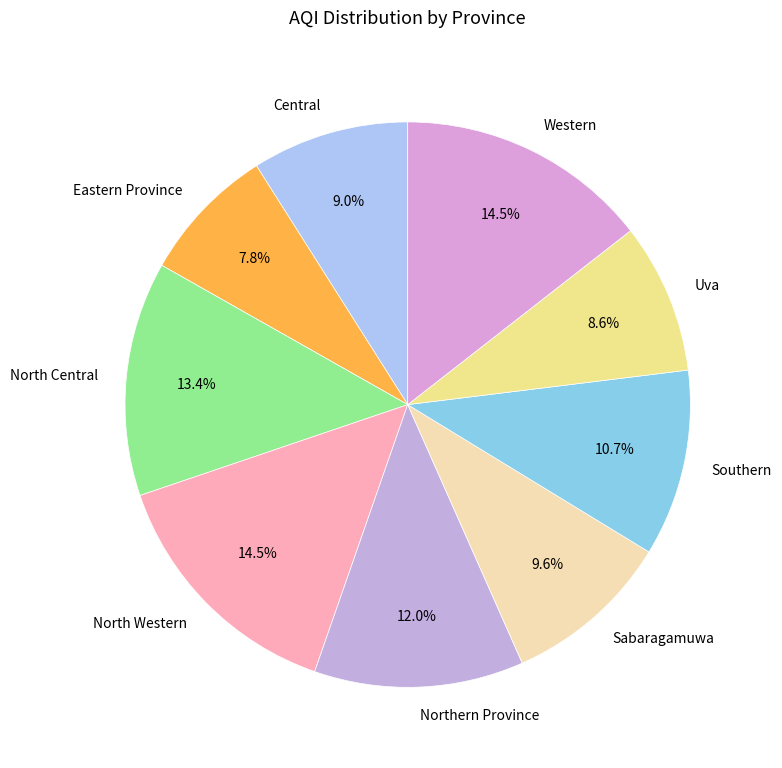

To the nearest percent, what is the difference between the largest and smallest slice percentages?

7%